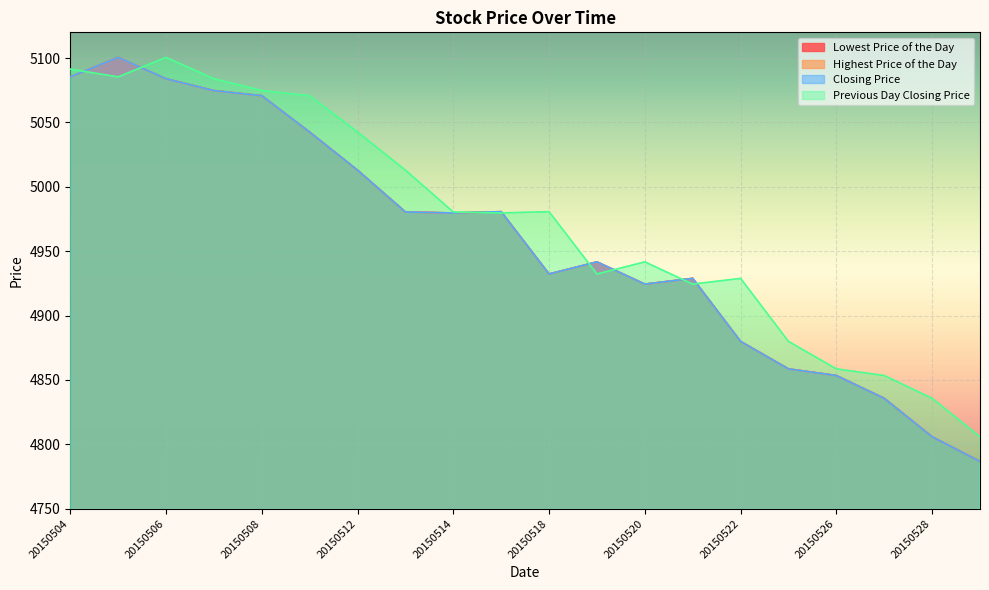

Is the value of Previous Day Closing Price at 20150518 greater than the value of Highest Price of the Day at 20150529?

Yes